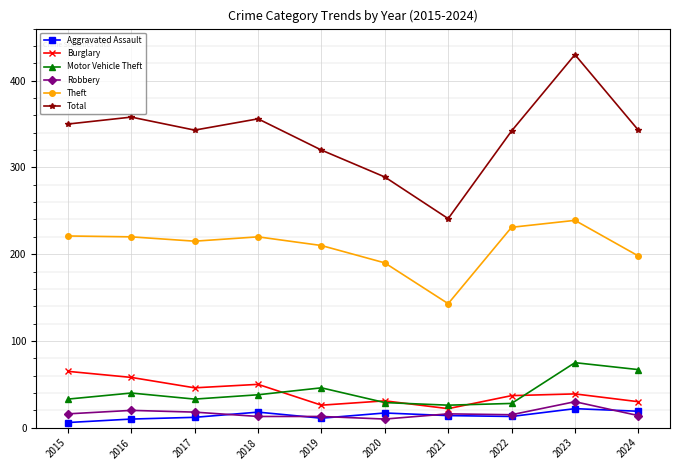

True or false: Burglary has a value of 82 at 2016.

False